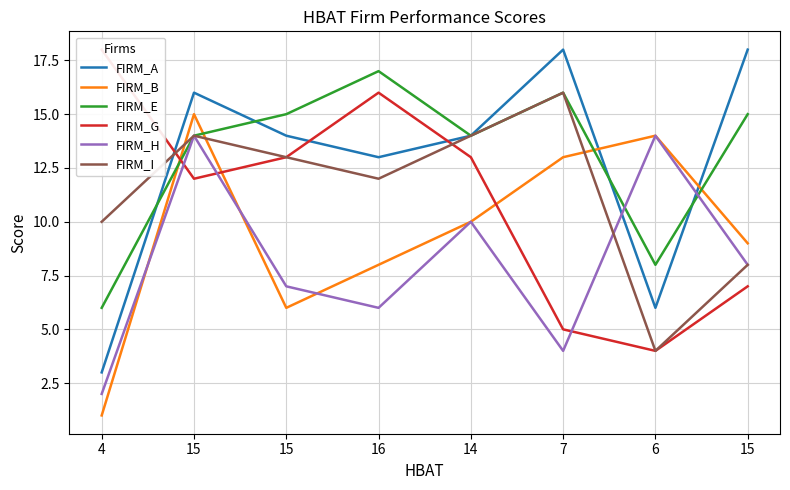

What are all the series names shown in the legend?

FIRM_A, FIRM_B, FIRM_E, FIRM_G, FIRM_H, FIRM_I